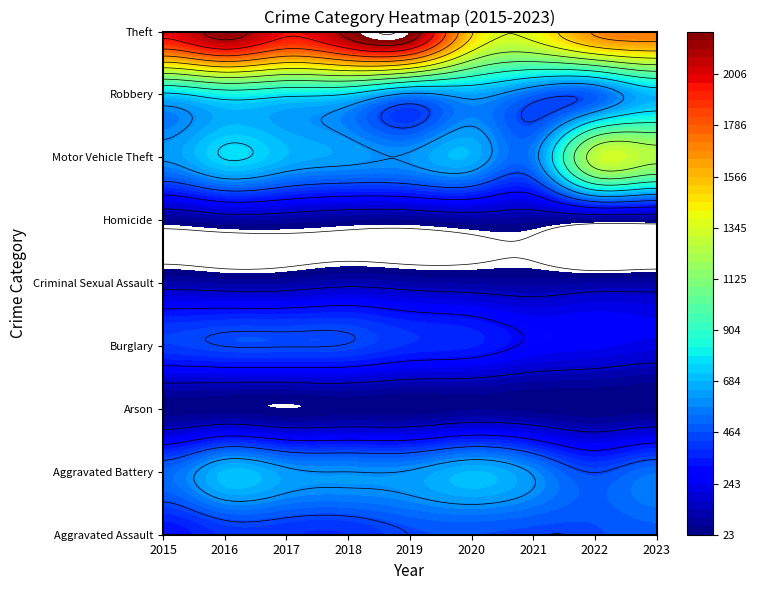

True or false: Robbery has a value of 1013 at 2018.

False